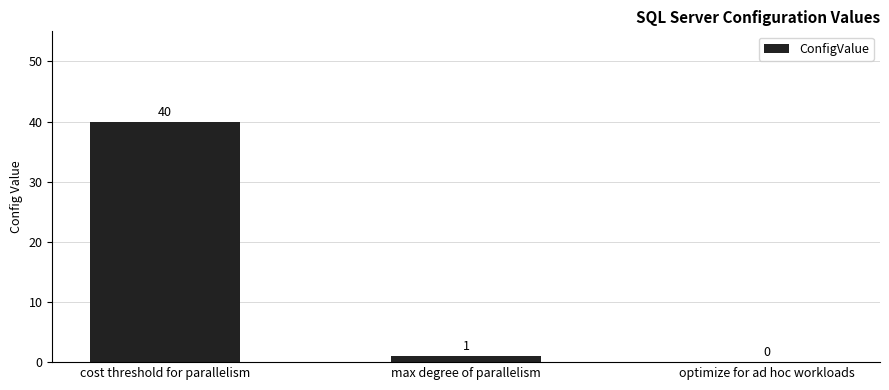

What is the sum of the values at cost threshold for parallelism and optimize for ad hoc workloads?

40